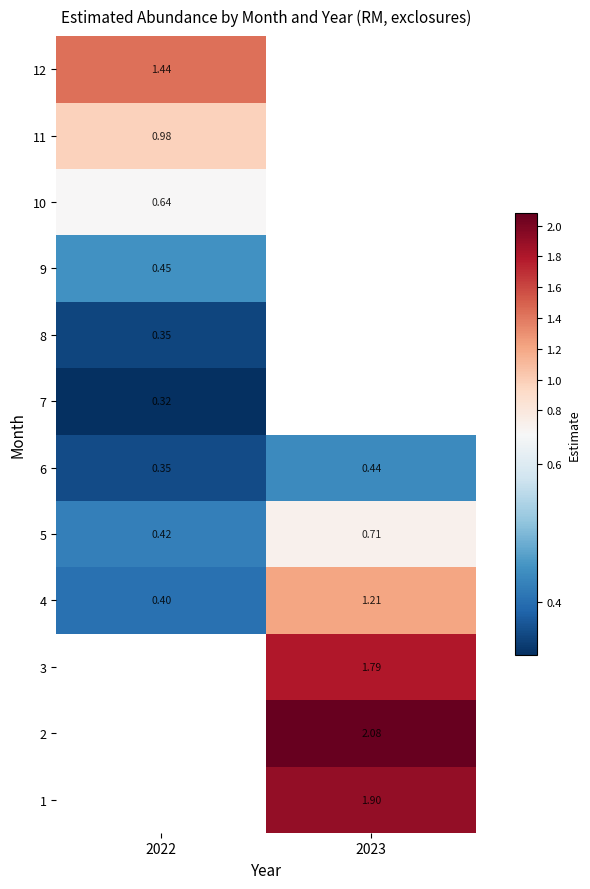

Where is 4 nearest to the value 0?

2022